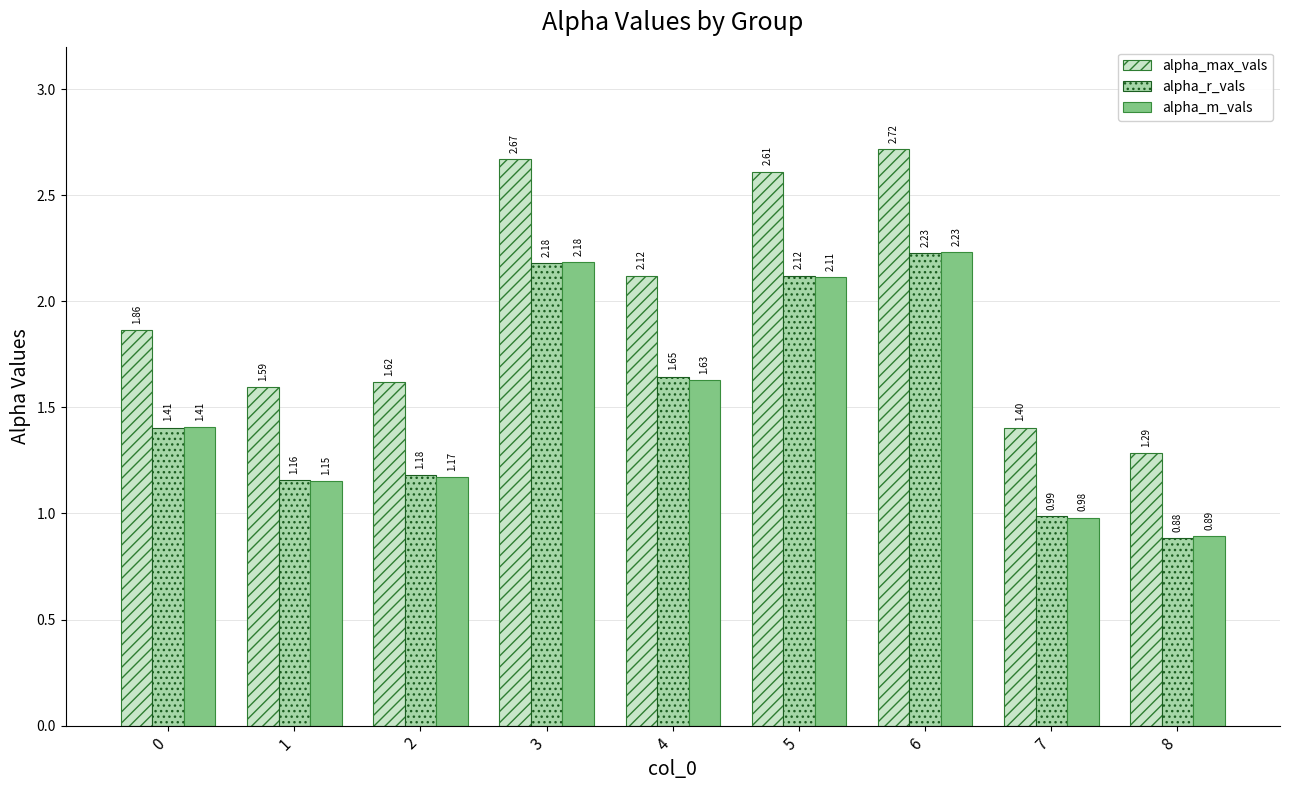

What is the difference between the maximum and minimum values in the alpha_max_vals series?

1.4